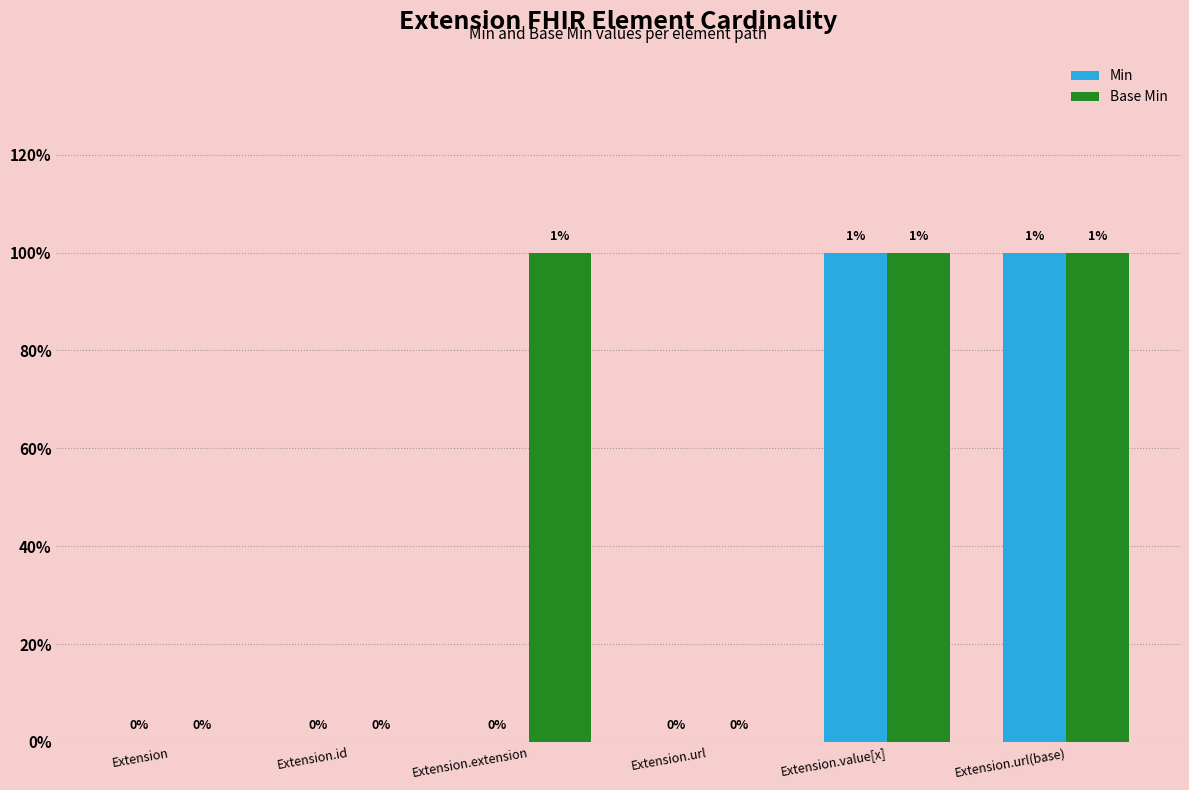

What is the difference between the maximum and minimum values in the Min series?

1